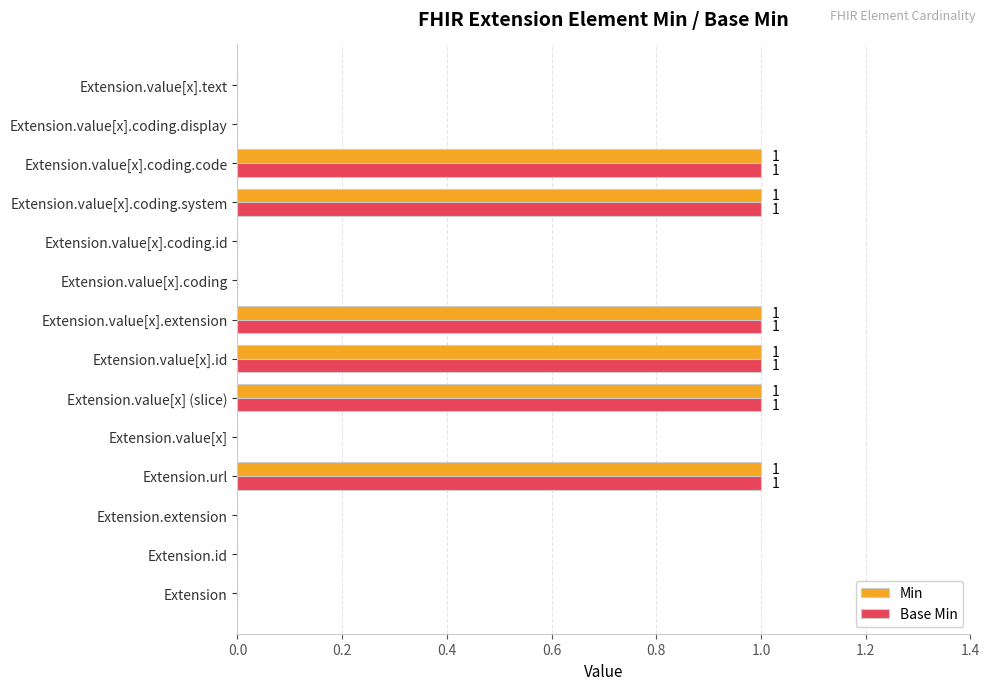

What is the sum of all Min values?

6